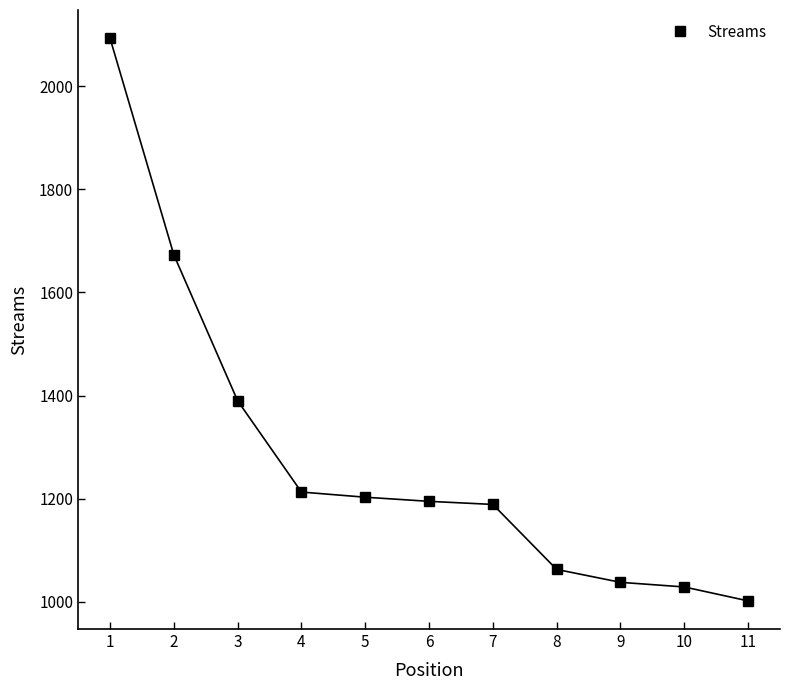

Reading left to right, extract all data points from this chart.

1=2093	2=1673	3=1390	4=1213	5=1203	6=1195	7=1189	8=1063	9=1038	10=1029	11=1002